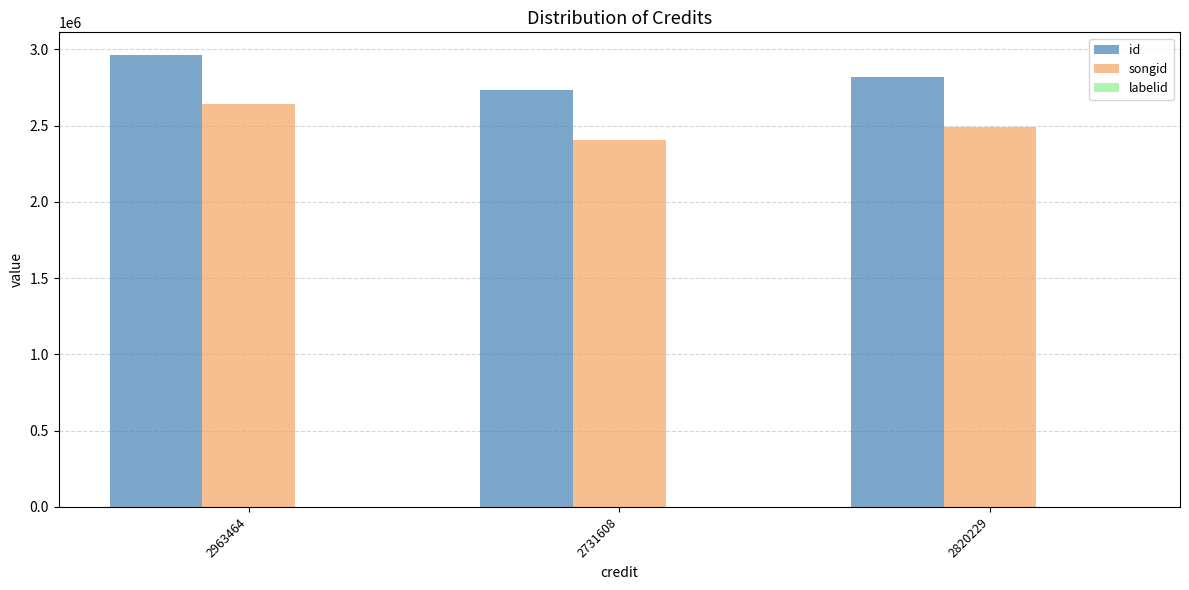

Which label corresponds to the largest value in the chart?

2963464